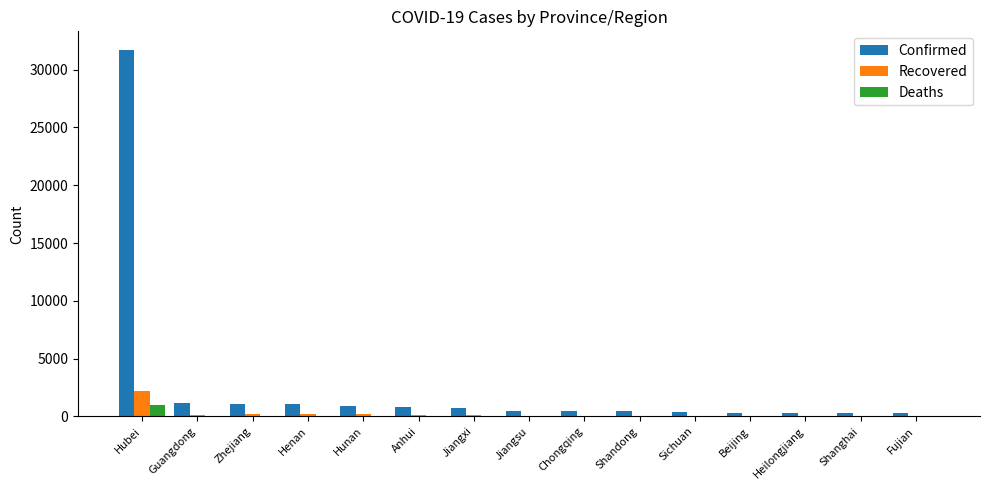

Where is Confirmed nearest to the value 15994?

Guangdong